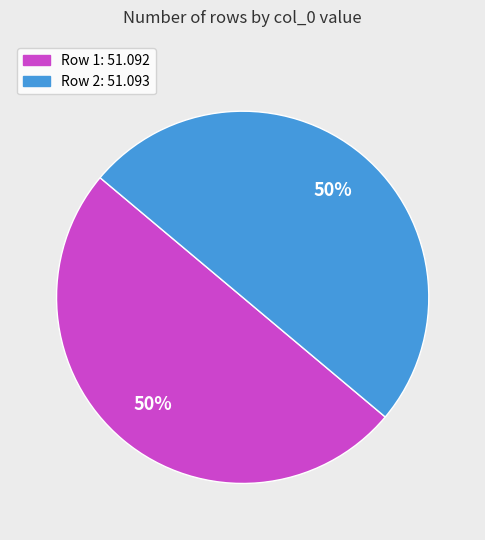

To the nearest percent, what is the average slice percentage?

50%